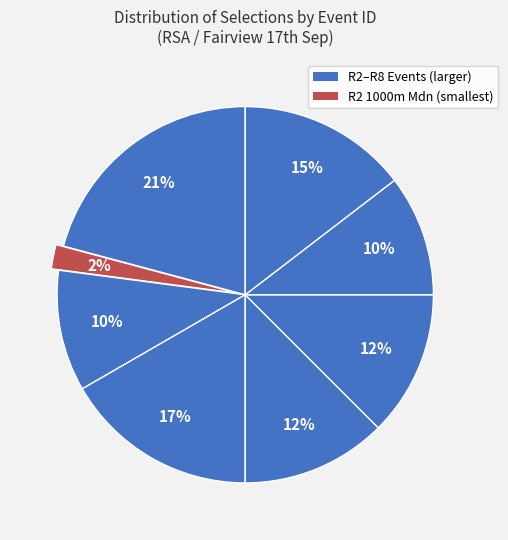

How many slices are in this pie chart?

8